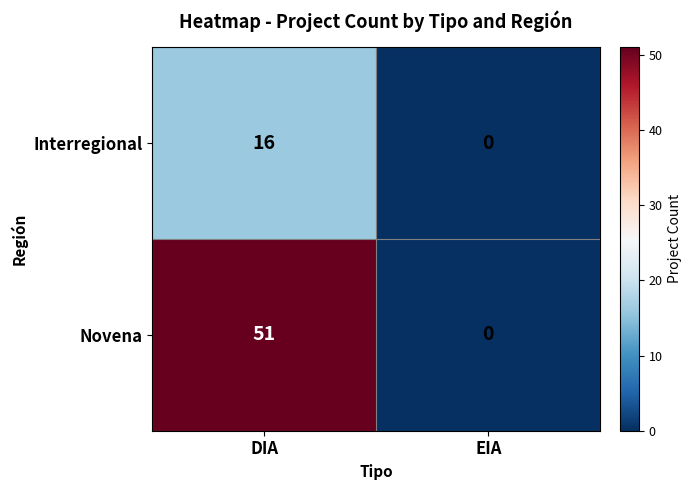

Reading left to right, what are all the values shown in this chart?

Interregional: 16	0
Novena: 51	0